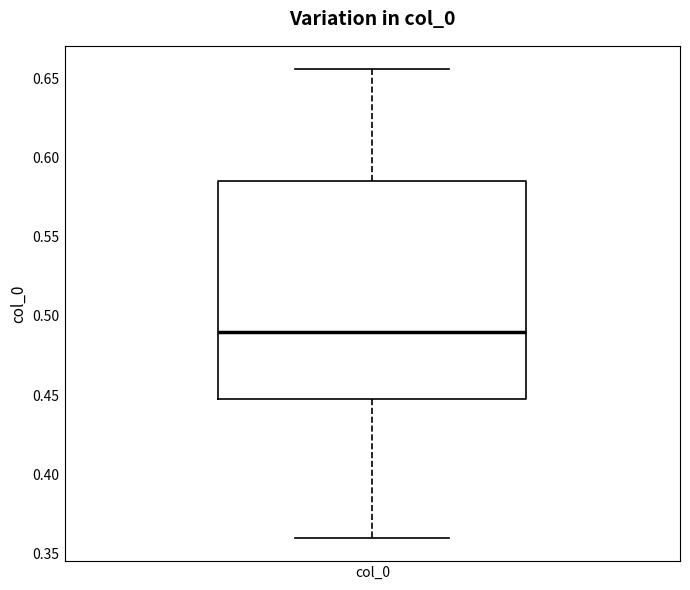

Transcribe this box plot: give where the median line is, the range the box spans, and where the two whiskers end, as read against the y-axis. The values are not printed on the chart, so give them approximately, as read against the axis.

median 0.490, box 0.445 to 0.585, whiskers 0.360 to 0.655